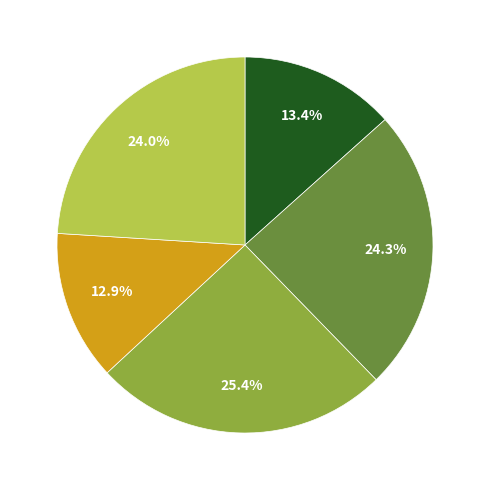

Is there a majority slice in this chart?

No